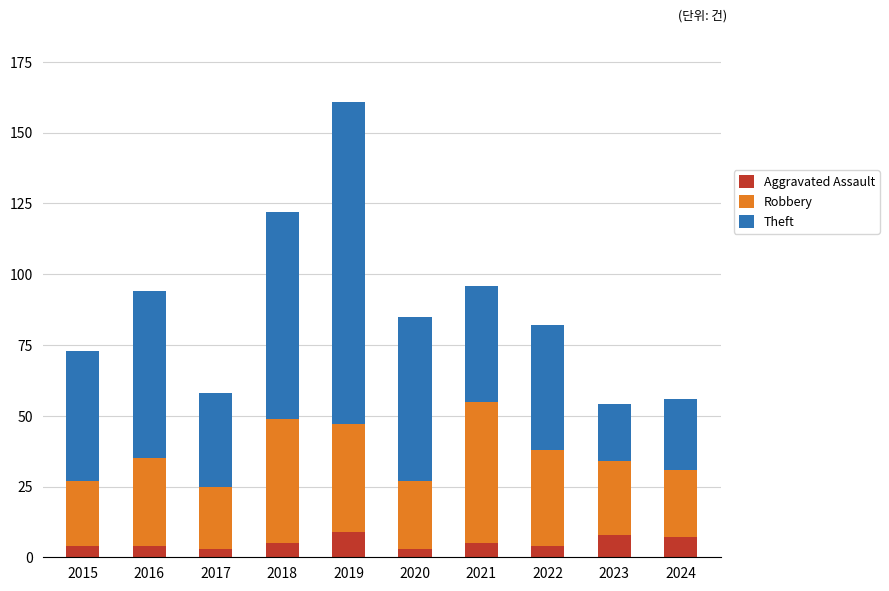

How many distinct data groups are displayed?

3